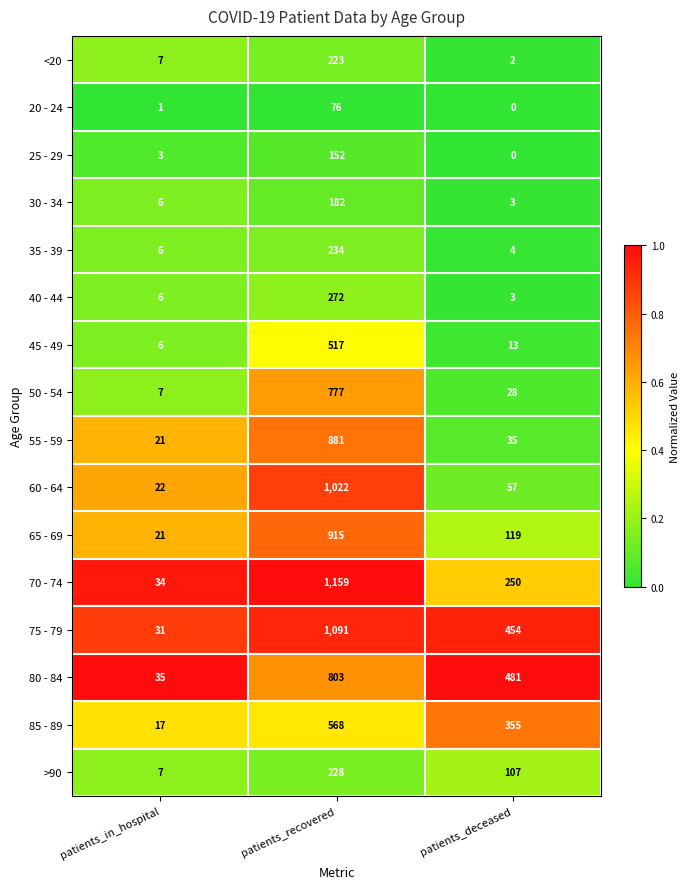

List the labels in order of 50 - 54 value, largest first.

patients_recovered, patients_deceased, patients_in_hospital